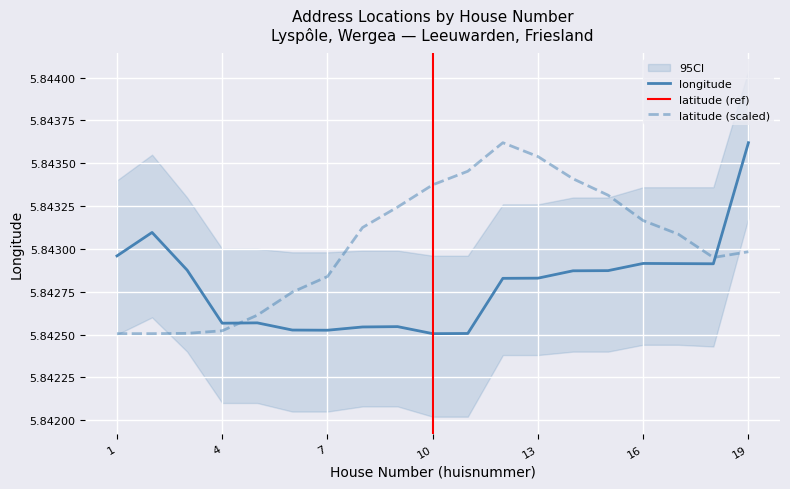

List the labels in order of latitude value, smallest first.

1, 2, 3, 4, 5, 6, 7, 18, 19, 17, 8, 16, 9, 15, 10, 14, 11, 13, 12